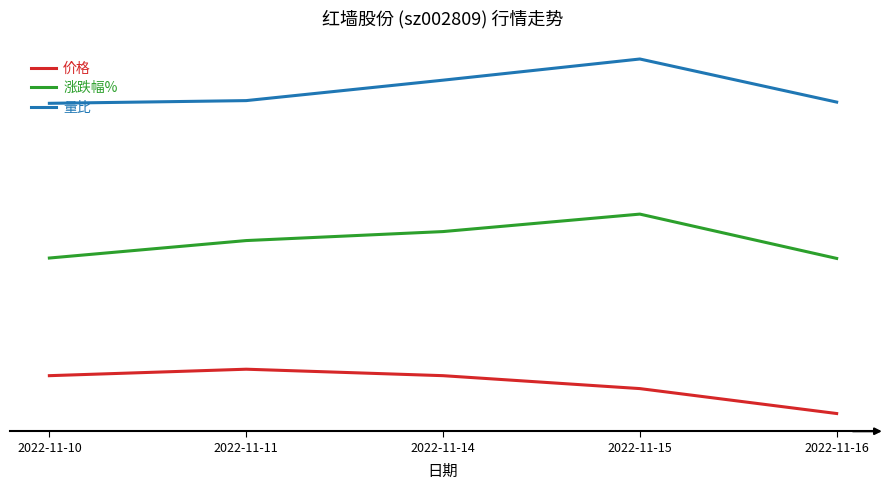

At 2022-11-11, list the series in order from largest to smallest.

量比, 涨跌幅%, 价格